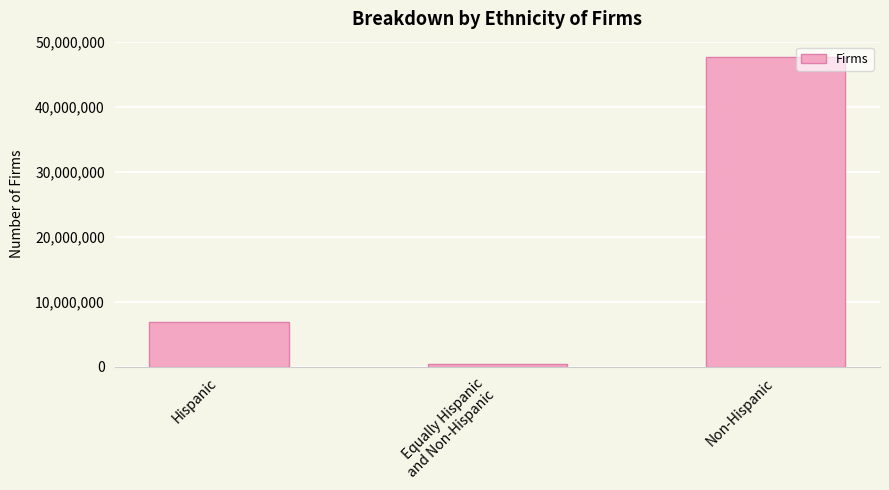

Rank the categories by value from highest to lowest.

Non-Hispanic, Hispanic, Equally Hispanic
and Non-Hispanic